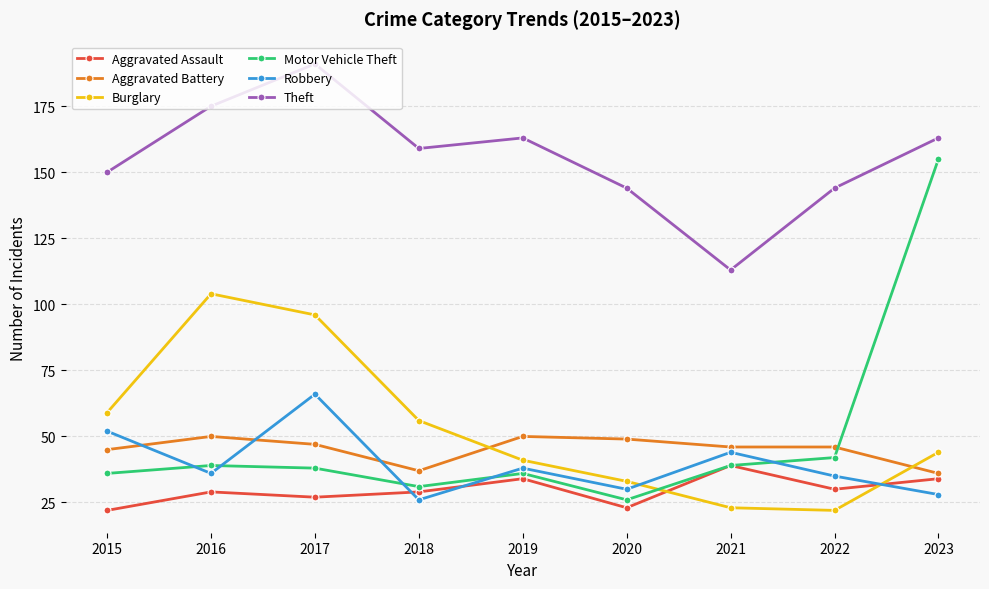

Between which two adjacent categories do Aggravated Assault and Robbery first intersect?

2017 and 2018